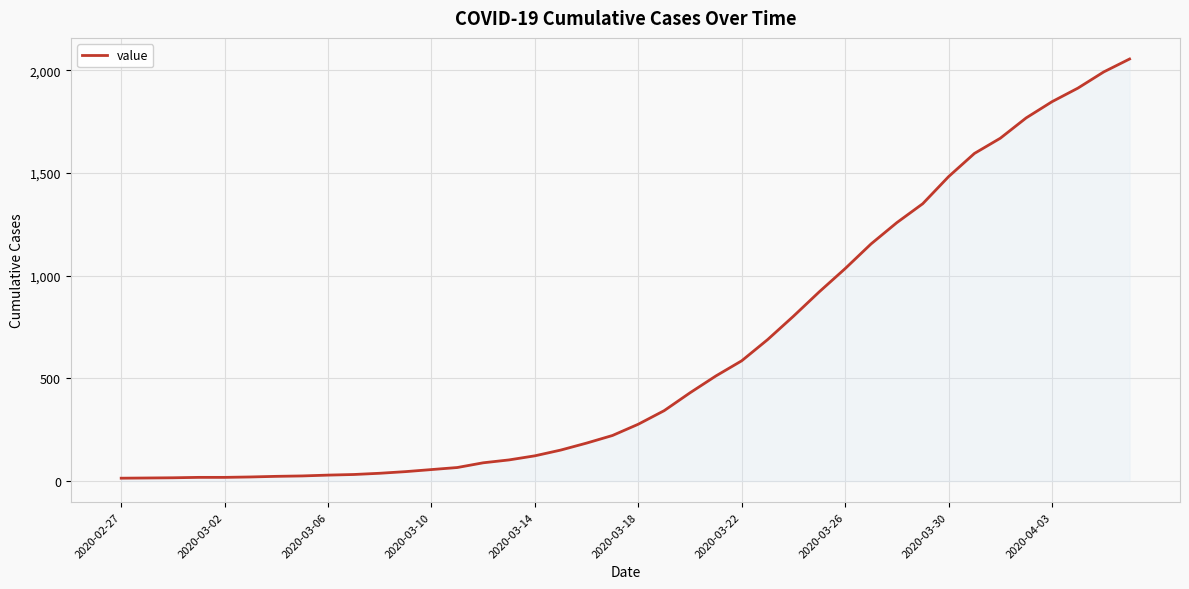

What is the difference between the maximum and minimum values?

2042